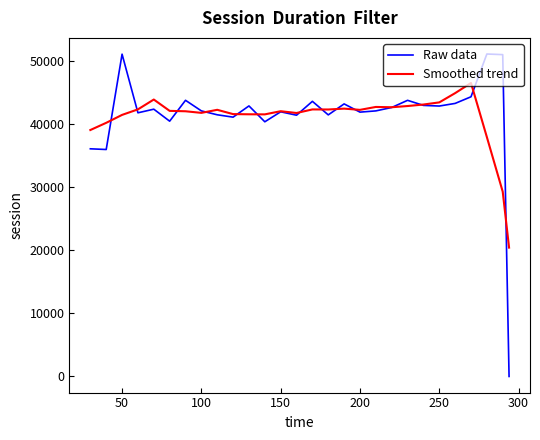

What is the highest value of the Raw data series?

51057.7